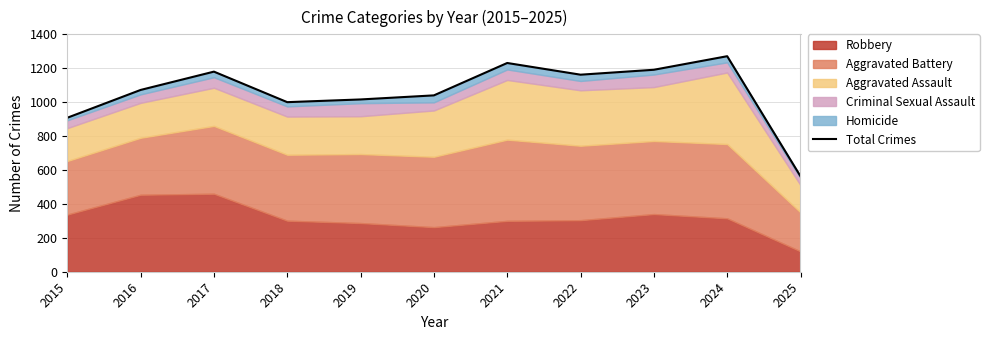

Which category has the lowest value across all series?

2025